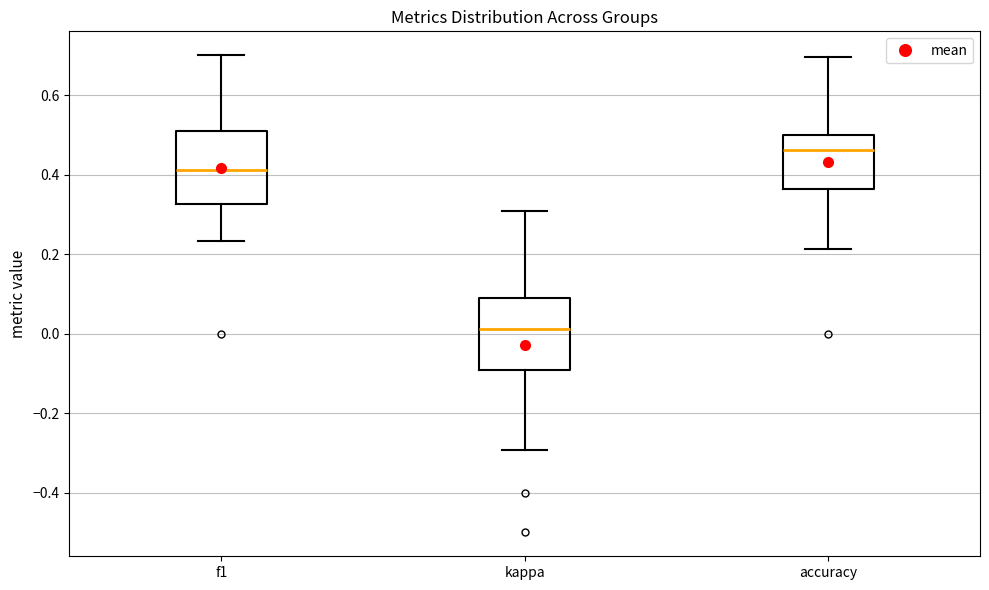

Reading left to right, transcribe this box plot: for each box, give where its median line is, the range the box spans, and where its two whiskers end, as read against the y-axis. The values are not printed on the chart, so give them approximately, as read against the axis.

f1: median 0.42, box 0.32 to 0.52, whiskers 0.24 to 0.70
kappa: median 0.02, box -0.10 to 0.10, whiskers -0.30 to 0.30
accuracy: median 0.46, box 0.36 to 0.50, whiskers 0.22 to 0.70